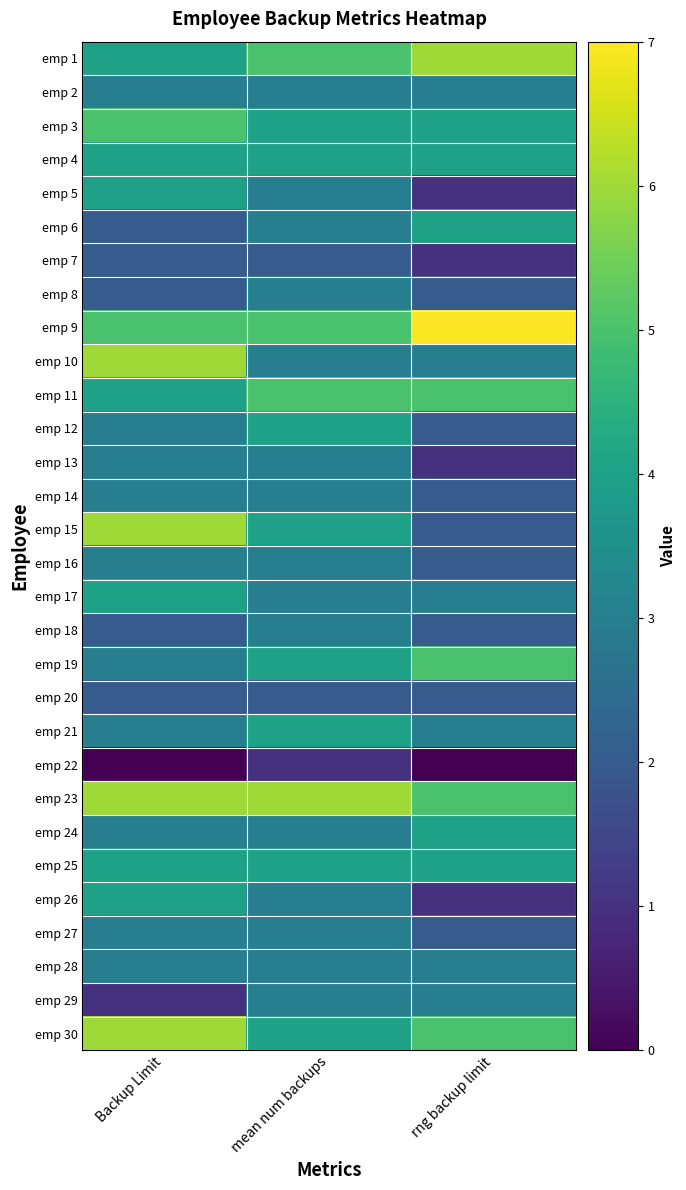

Reading left to right, what are all the values shown in this chart?

emp 1: Backup Limit=4	mean num backups=5	rng backup limit=6
emp 2: Backup Limit=3	mean num backups=3	rng backup limit=3
emp 3: Backup Limit=5	mean num backups=4	rng backup limit=4
emp 4: Backup Limit=4	mean num backups=4	rng backup limit=4
emp 5: Backup Limit=4	mean num backups=3	rng backup limit=1
emp 6: Backup Limit=2	mean num backups=3	rng backup limit=4
emp 7: Backup Limit=2	mean num backups=2	rng backup limit=1
emp 8: Backup Limit=2	mean num backups=3	rng backup limit=2
emp 9: Backup Limit=5	mean num backups=5	rng backup limit=7
emp 10: Backup Limit=6	mean num backups=3	rng backup limit=3
emp 11: Backup Limit=4	mean num backups=5	rng backup limit=5
emp 12: Backup Limit=3	mean num backups=4	rng backup limit=2
emp 13: Backup Limit=3	mean num backups=3	rng backup limit=1
emp 14: Backup Limit=3	mean num backups=3	rng backup limit=2
emp 15: Backup Limit=6	mean num backups=4	rng backup limit=2
emp 16: Backup Limit=3	mean num backups=3	rng backup limit=2
emp 17: Backup Limit=4	mean num backups=3	rng backup limit=3
emp 18: Backup Limit=2	mean num backups=3	rng backup limit=2
emp 19: Backup Limit=3	mean num backups=4	rng backup limit=5
emp 20: Backup Limit=2	mean num backups=2	rng backup limit=2
emp 21: Backup Limit=3	mean num backups=4	rng backup limit=3
emp 22: Backup Limit=0	mean num backups=1	rng backup limit=0
emp 23: Backup Limit=6	mean num backups=6	rng backup limit=5
emp 24: Backup Limit=3	mean num backups=3	rng backup limit=4
emp 25: Backup Limit=4	mean num backups=4	rng backup limit=4
emp 26: Backup Limit=4	mean num backups=3	rng backup limit=1
emp 27: Backup Limit=3	mean num backups=3	rng backup limit=2
emp 28: Backup Limit=3	mean num backups=3	rng backup limit=3
emp 29: Backup Limit=1	mean num backups=3	rng backup limit=3
emp 30: Backup Limit=6	mean num backups=4	rng backup limit=5